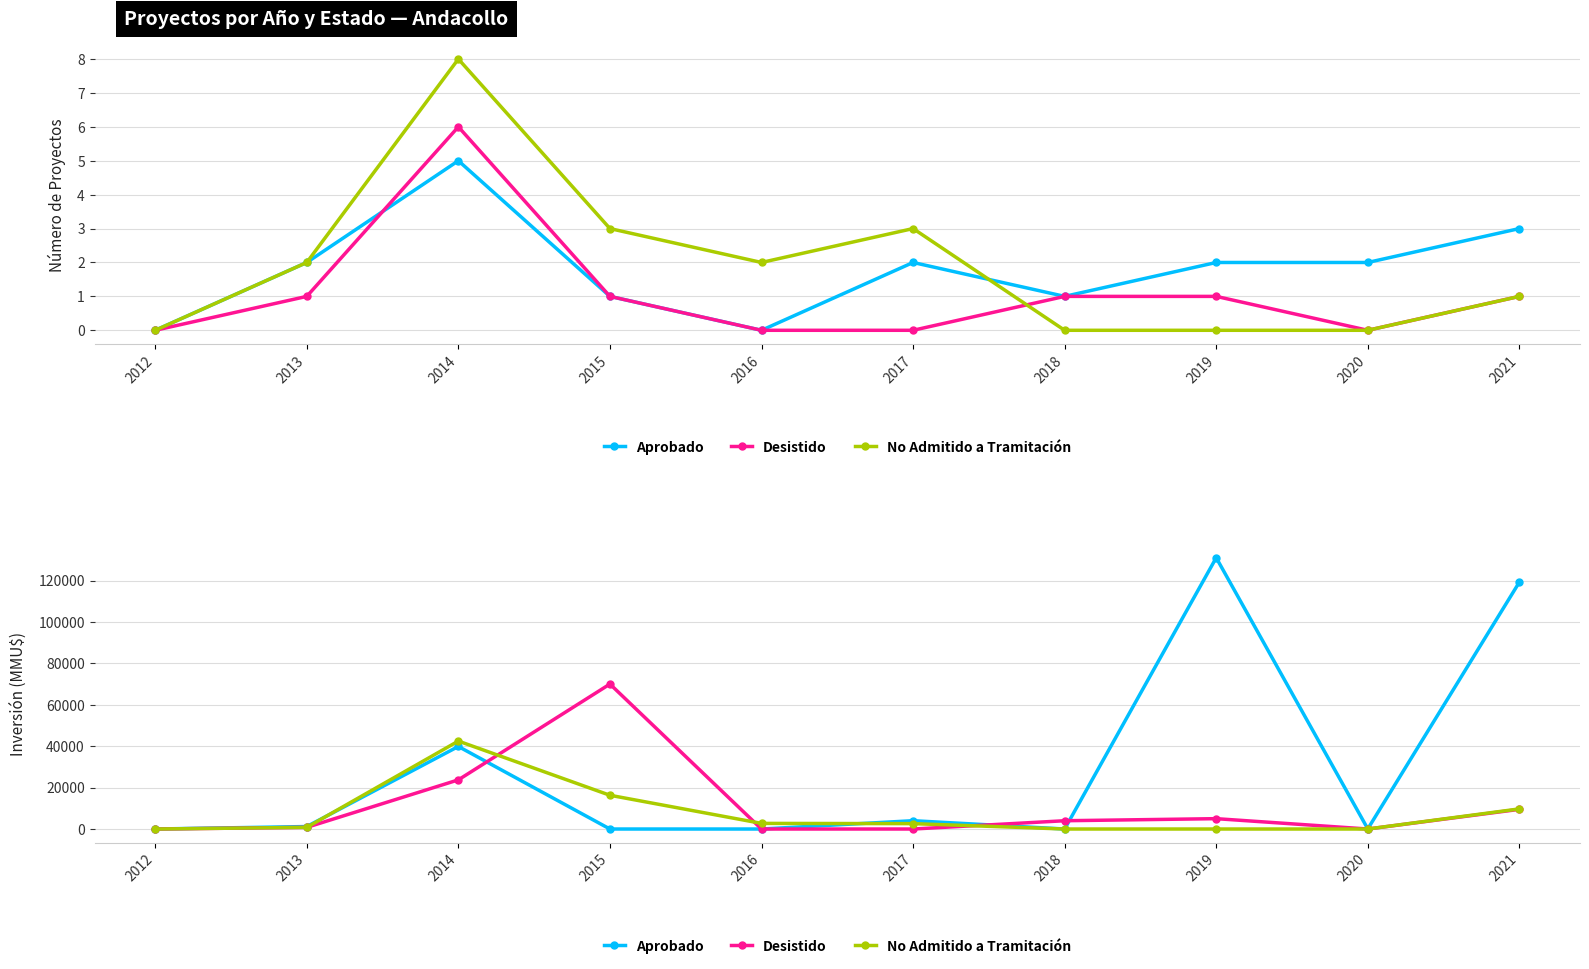

Where does the No Admitido a Tramitación series first go above 2600?

2014